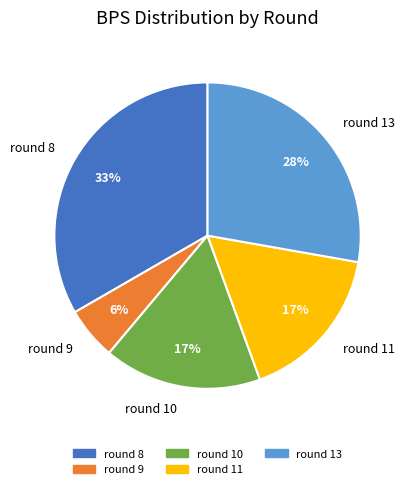

How many slices are in this pie chart?

5